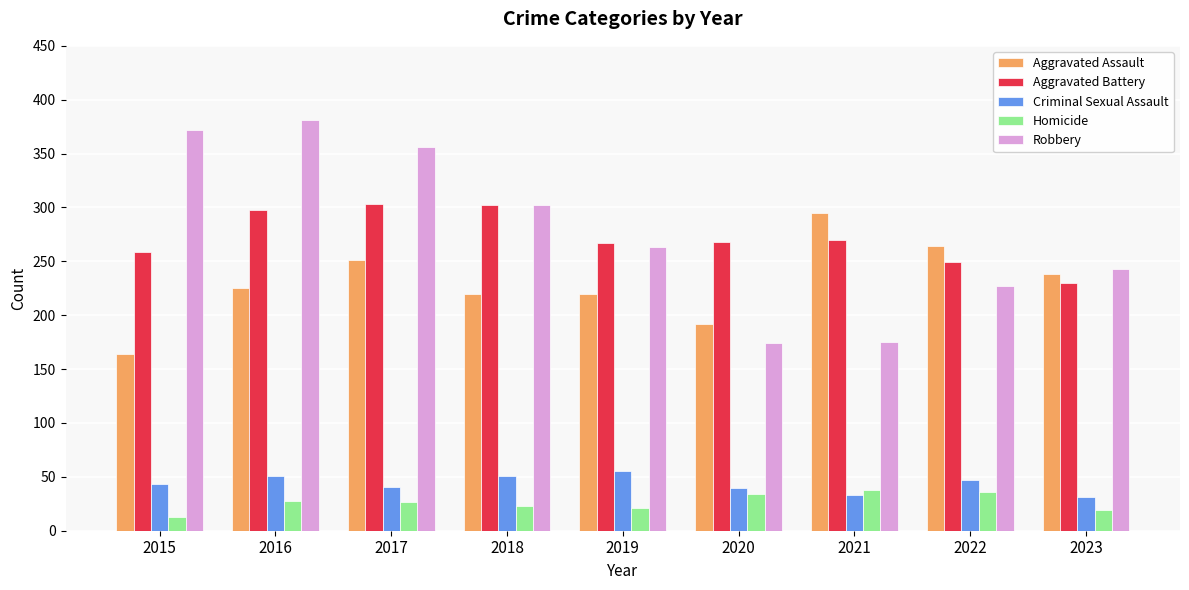

What is the sum of the Robbery values at 2020 and 2015?

546